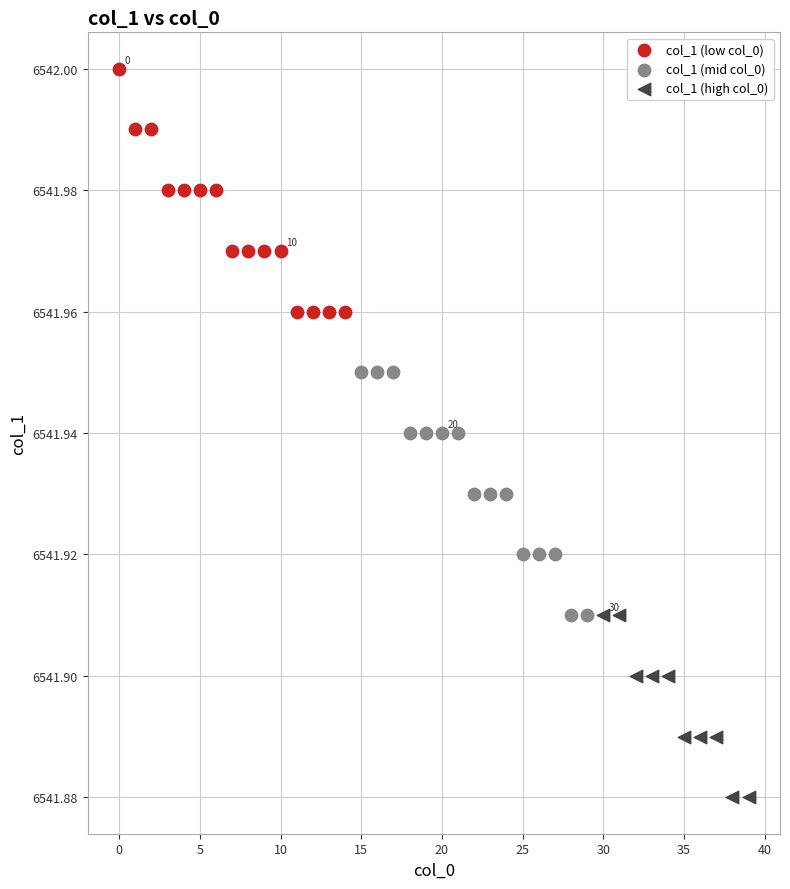

Which series reaches the minimum Y coordinate?

col_1 (high col_0)